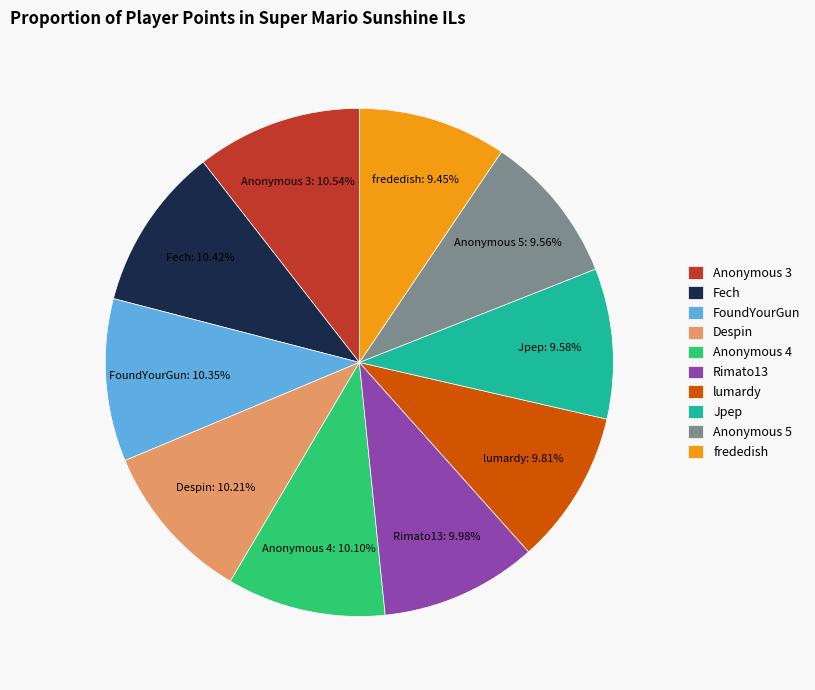

True or false: Rimato13 accounts for 10% of the total.

True